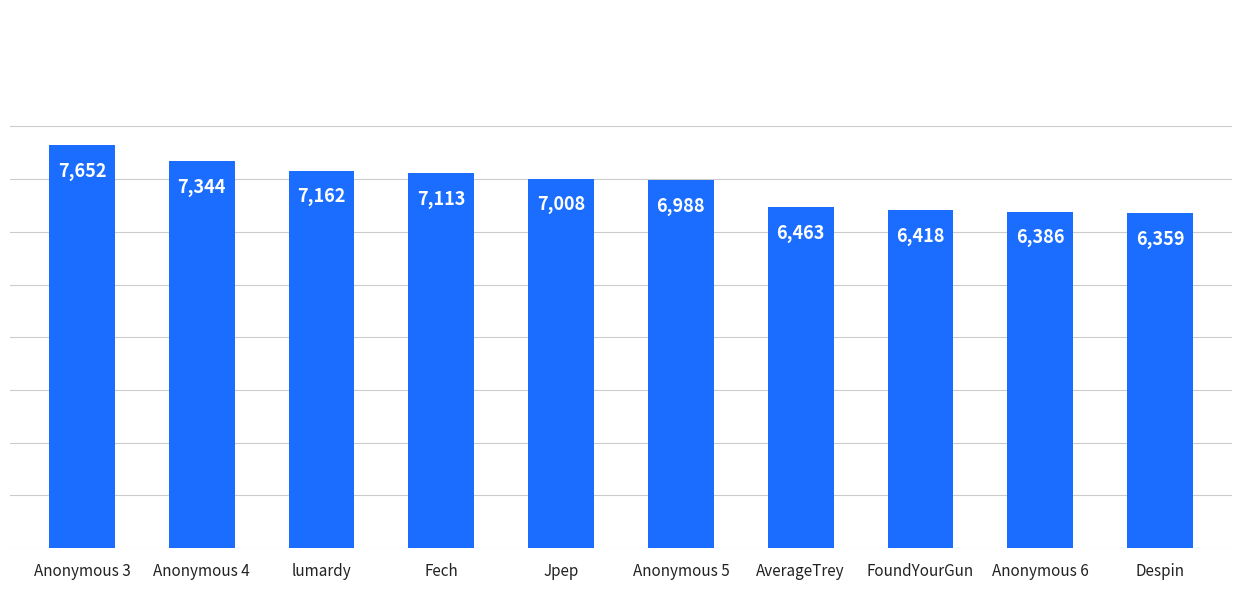

How many values are below 7008?

5